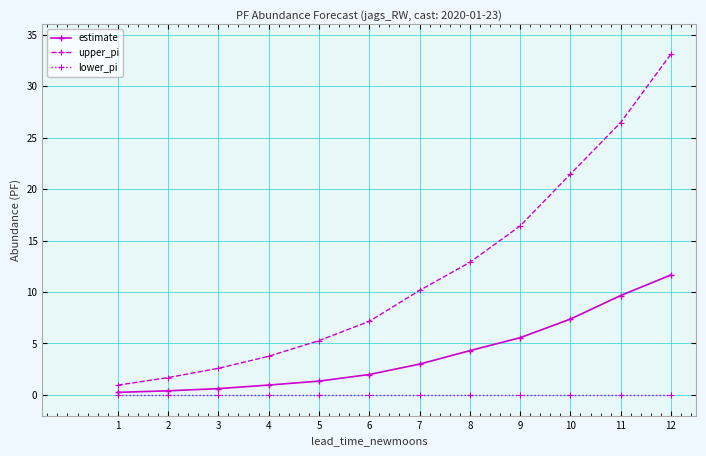

Is it true that lower_pi equals 0.0 at 11?

True